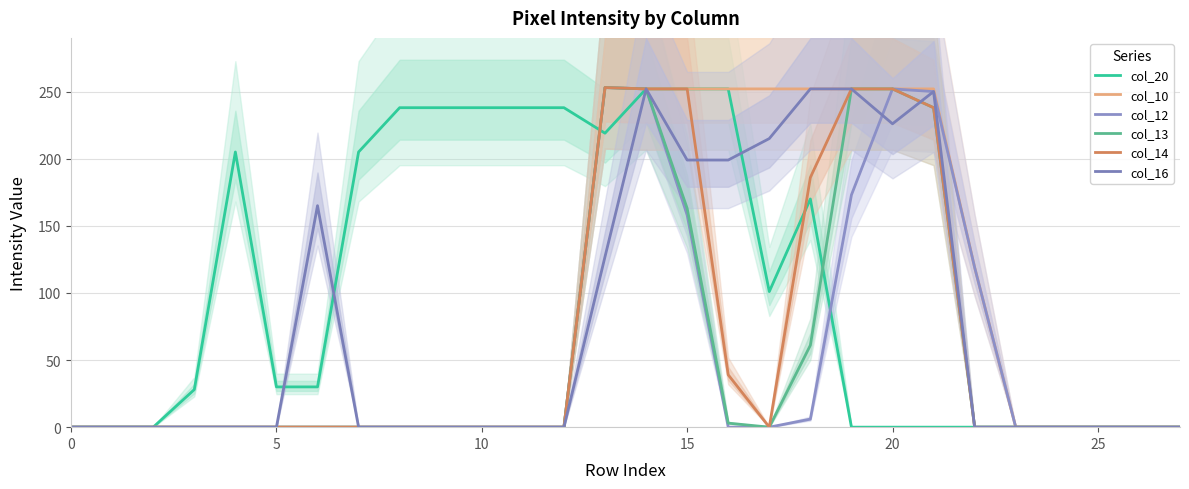

How many interior local valleys does the col_16 series have?

1